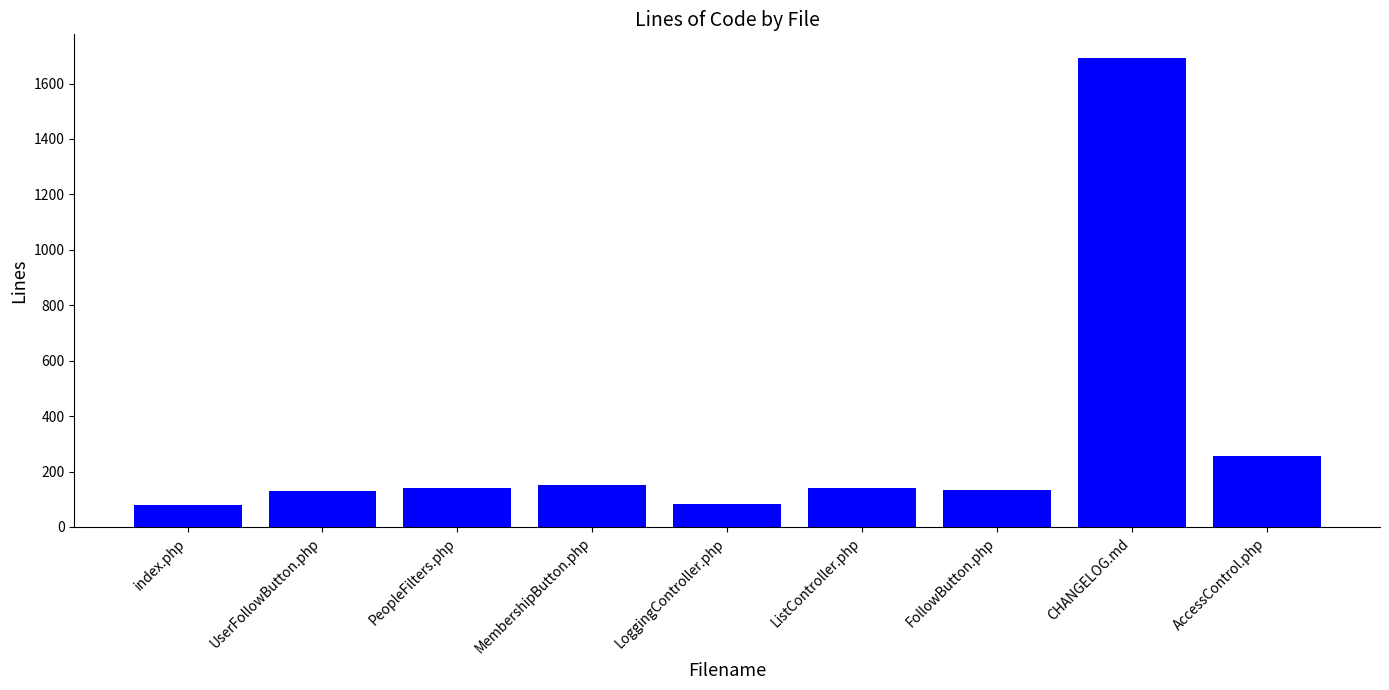

The value at AccessControl.php is 392. True or false?

False